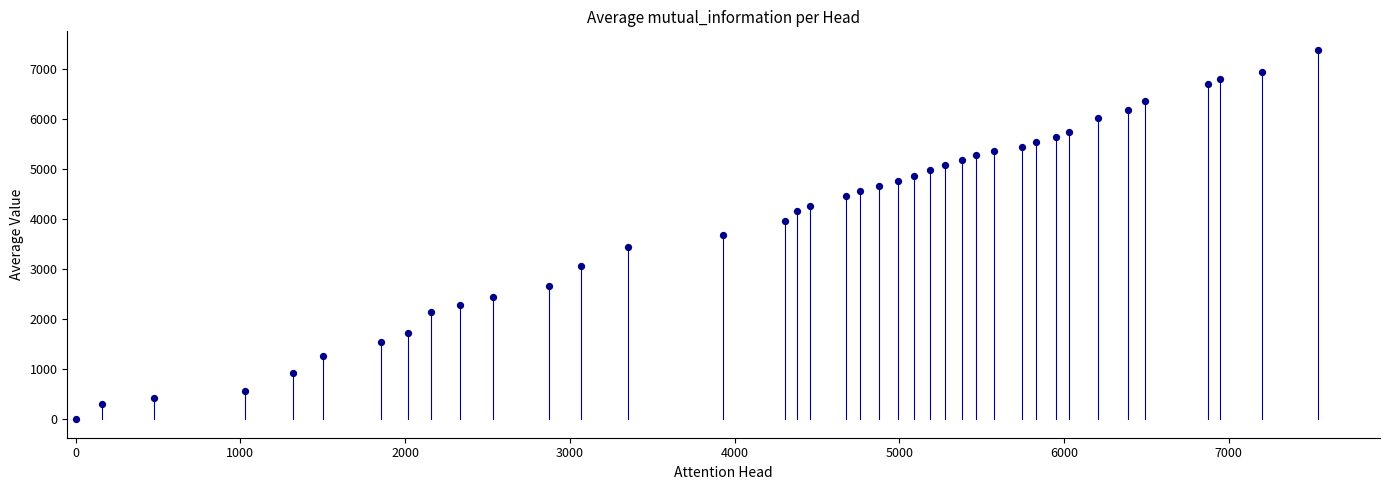

What is the range of X values (max minus min)?

7540.9